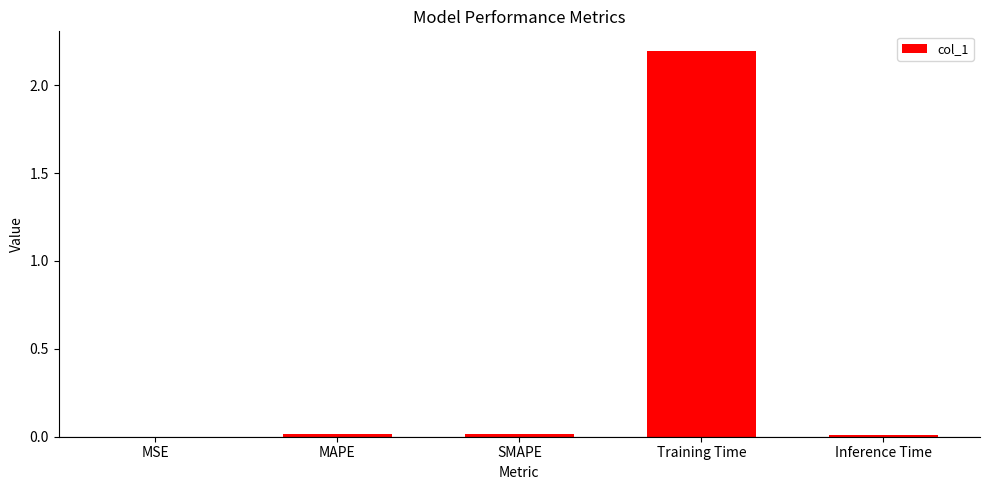

What is the sum of all values?

2.2